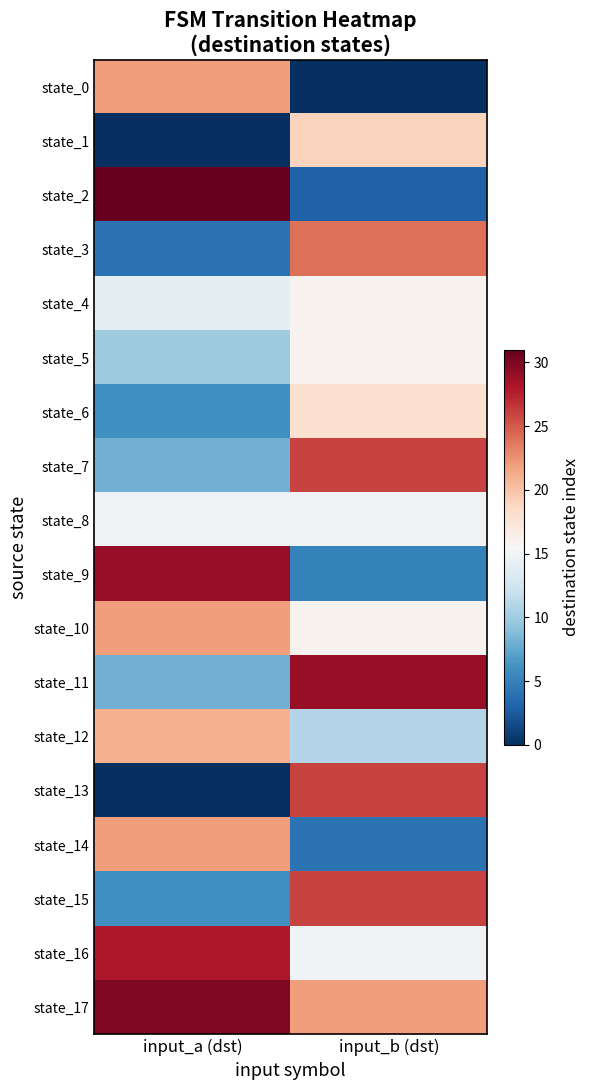

Which series has the largest range (max minus min)?

state_2